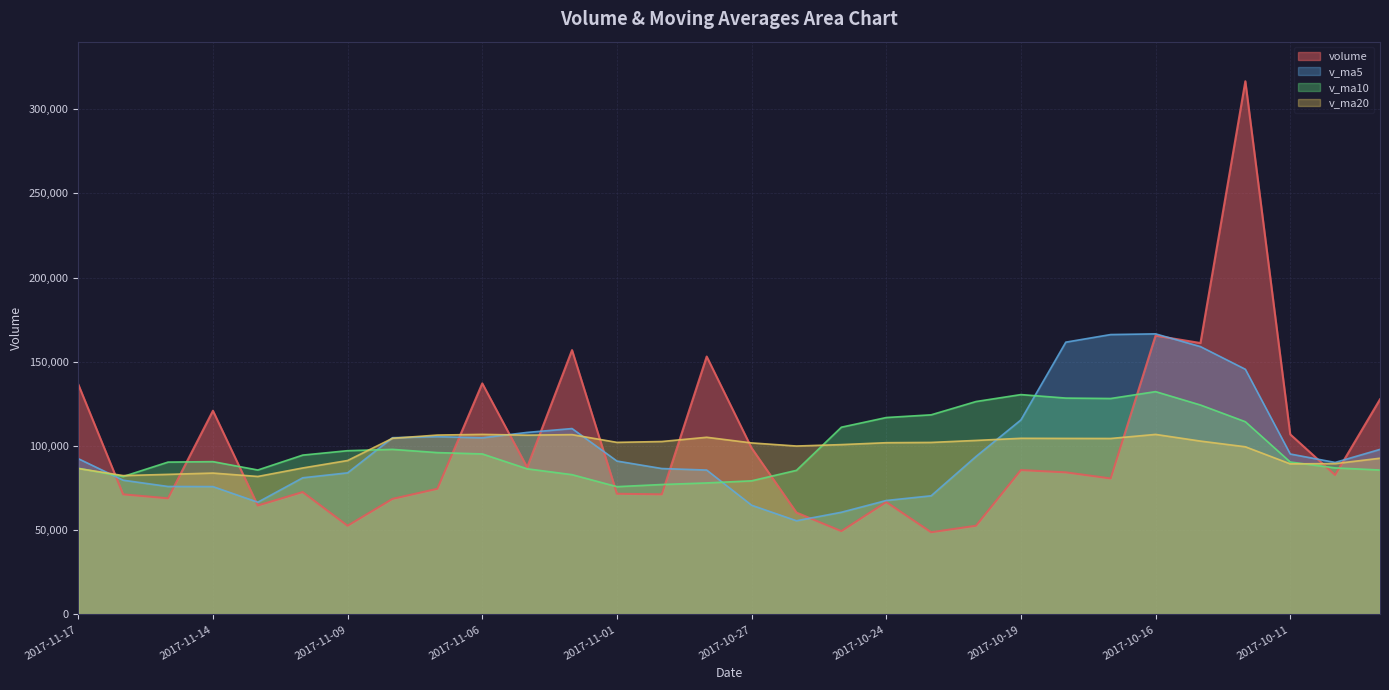

How many distinct data groups are displayed?

4